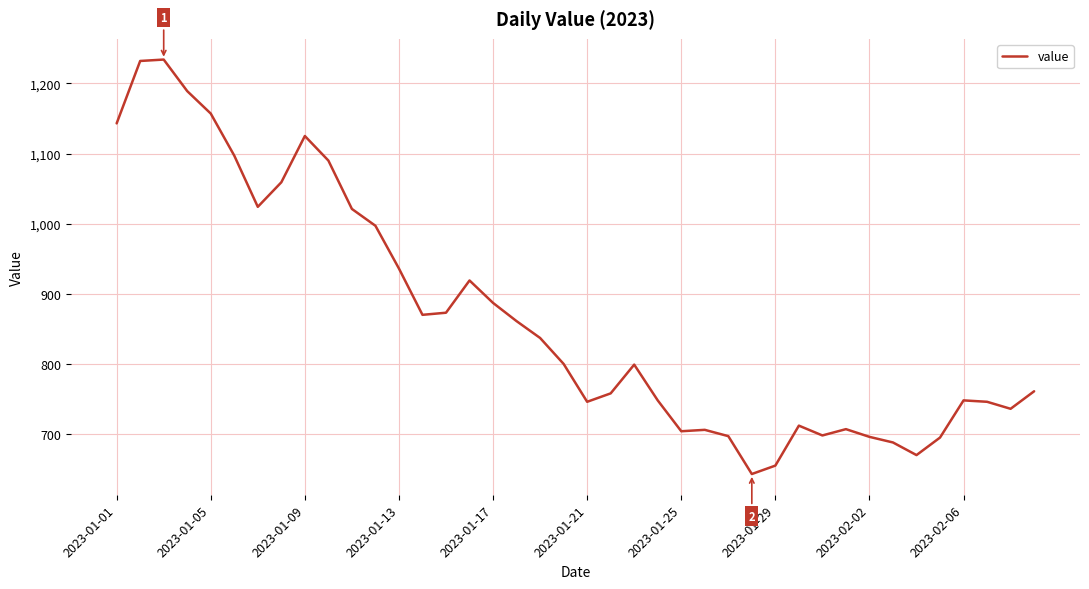

What is the maximum value shown in the chart?

1234